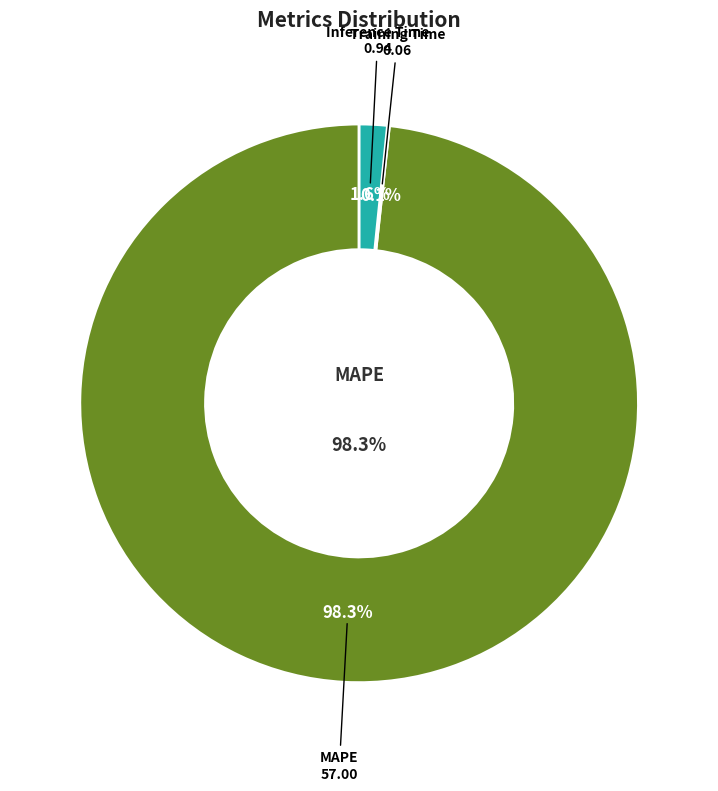

Which slice represents more than half of the pie?

MAPE